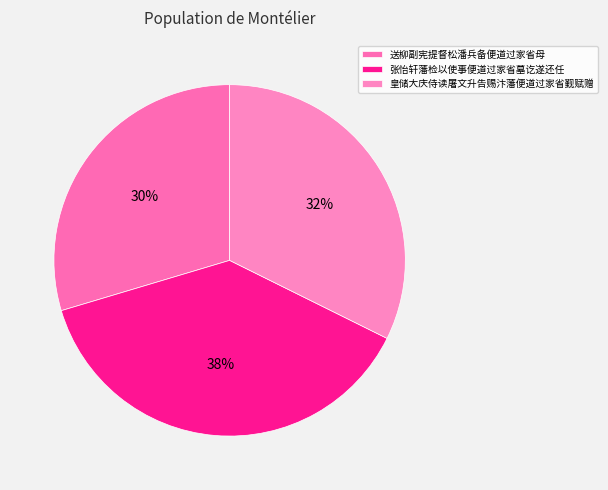

How many segments does this pie chart have?

3